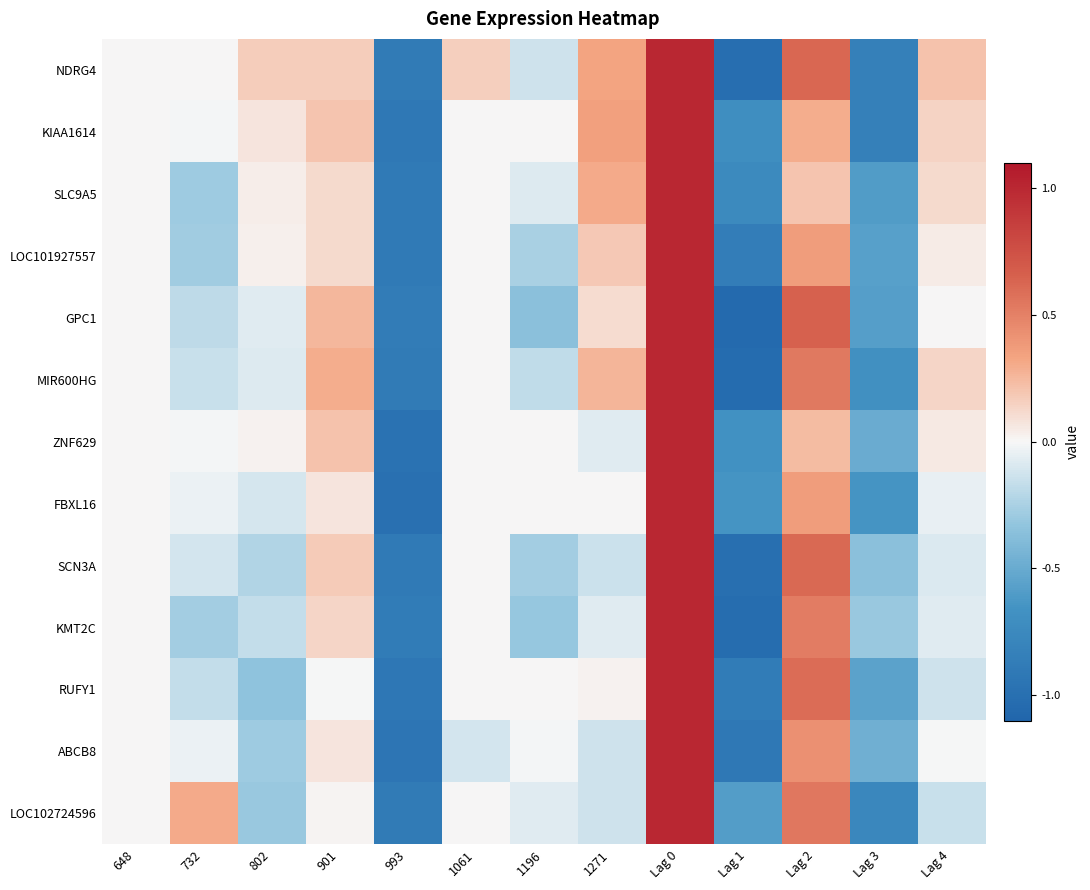

Reading left to right, extract all data points from this chart.

NDRG4: 648=0.0	732=0.0	802=0.2	901=0.2	993=-0.9	1061=0.2	1196=-0.1	1271=0.3	Lag 0=1.0	Lag 1=-1.0	Lag 2=0.6	Lag 3=-0.8	Lag 4=0.2
KIAA1614: 648=0.0	732=-0.0	802=0.1	901=0.2	993=-0.9	1061=0.0	1196=0.0	1271=0.3	Lag 0=1.0	Lag 1=-0.7	Lag 2=0.3	Lag 3=-0.8	Lag 4=0.1
SLC9A5: 648=0.0	732=-0.3	802=0.0	901=0.1	993=-0.9	1061=0.0	1196=-0.1	1271=0.3	Lag 0=1.0	Lag 1=-0.7	Lag 2=0.2	Lag 3=-0.6	Lag 4=0.1
LOC101927557: 648=0.0	732=-0.3	802=0.0	901=0.1	993=-0.9	1061=0.0	1196=-0.3	1271=0.2	Lag 0=1.0	Lag 1=-0.9	Lag 2=0.4	Lag 3=-0.6	Lag 4=0.0
GPC1: 648=0.0	732=-0.2	802=-0.1	901=0.3	993=-0.9	1061=0.0	1196=-0.4	1271=0.1	Lag 0=1.0	Lag 1=-1.1	Lag 2=0.7	Lag 3=-0.6	Lag 4=0.0
MIR600HG: 648=0.0	732=-0.2	802=-0.1	901=0.3	993=-0.9	1061=0.0	1196=-0.2	1271=0.3	Lag 0=1.0	Lag 1=-1.0	Lag 2=0.5	Lag 3=-0.7	Lag 4=0.1
ZNF629: 648=0.0	732=-0.0	802=0.0	901=0.2	993=-1.0	1061=0.0	1196=0.0	1271=-0.1	Lag 0=1.0	Lag 1=-0.7	Lag 2=0.2	Lag 3=-0.5	Lag 4=0.1
FBXL16: 648=0.0	732=-0.0	802=-0.1	901=0.1	993=-1.0	1061=0.0	1196=0.0	1271=0.0	Lag 0=1.0	Lag 1=-0.6	Lag 2=0.4	Lag 3=-0.7	Lag 4=-0.0
SCN3A: 648=0.0	732=-0.1	802=-0.2	901=0.2	993=-0.9	1061=0.0	1196=-0.3	1271=-0.1	Lag 0=1.0	Lag 1=-1.0	Lag 2=0.6	Lag 3=-0.4	Lag 4=-0.1
KMT2C: 648=0.0	732=-0.3	802=-0.2	901=0.1	993=-0.9	1061=0.0	1196=-0.3	1271=-0.1	Lag 0=1.0	Lag 1=-1.0	Lag 2=0.5	Lag 3=-0.3	Lag 4=-0.1
RUFY1: 648=0.0	732=-0.2	802=-0.3	901=-0.0	993=-0.9	1061=0.0	1196=0.0	1271=0.0	Lag 0=1.0	Lag 1=-0.9	Lag 2=0.6	Lag 3=-0.6	Lag 4=-0.1
ABCB8: 648=0.0	732=-0.0	802=-0.3	901=0.1	993=-0.9	1061=-0.1	1196=-0.0	1271=-0.1	Lag 0=1.0	Lag 1=-0.9	Lag 2=0.4	Lag 3=-0.5	Lag 4=-0.0
LOC102724596: 648=0.0	732=0.3	802=-0.3	901=0.0	993=-0.9	1061=0.0	1196=-0.1	1271=-0.1	Lag 0=1.0	Lag 1=-0.6	Lag 2=0.5	Lag 3=-0.8	Lag 4=-0.2